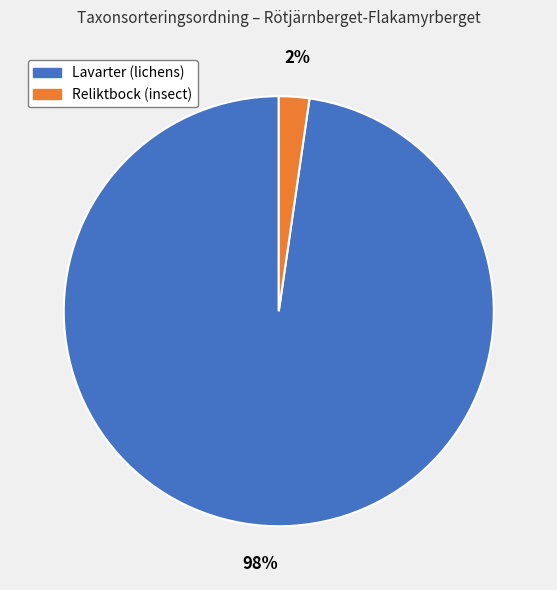

How many segments does this pie chart have?

2